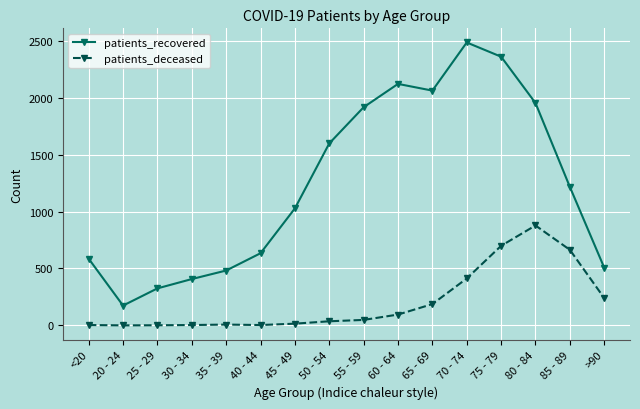

At which category does patients_recovered reach its first local peak?

60 - 64